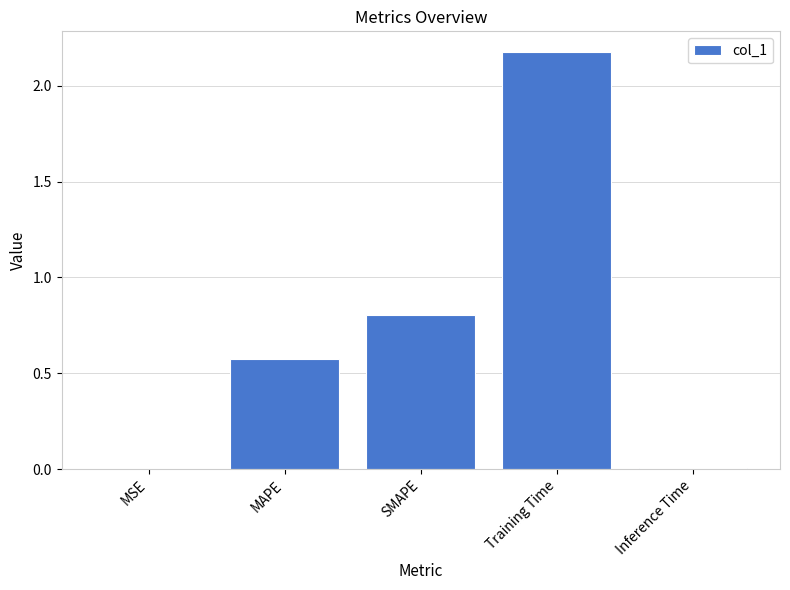

The value at SMAPE is 0.8. True or false?

True